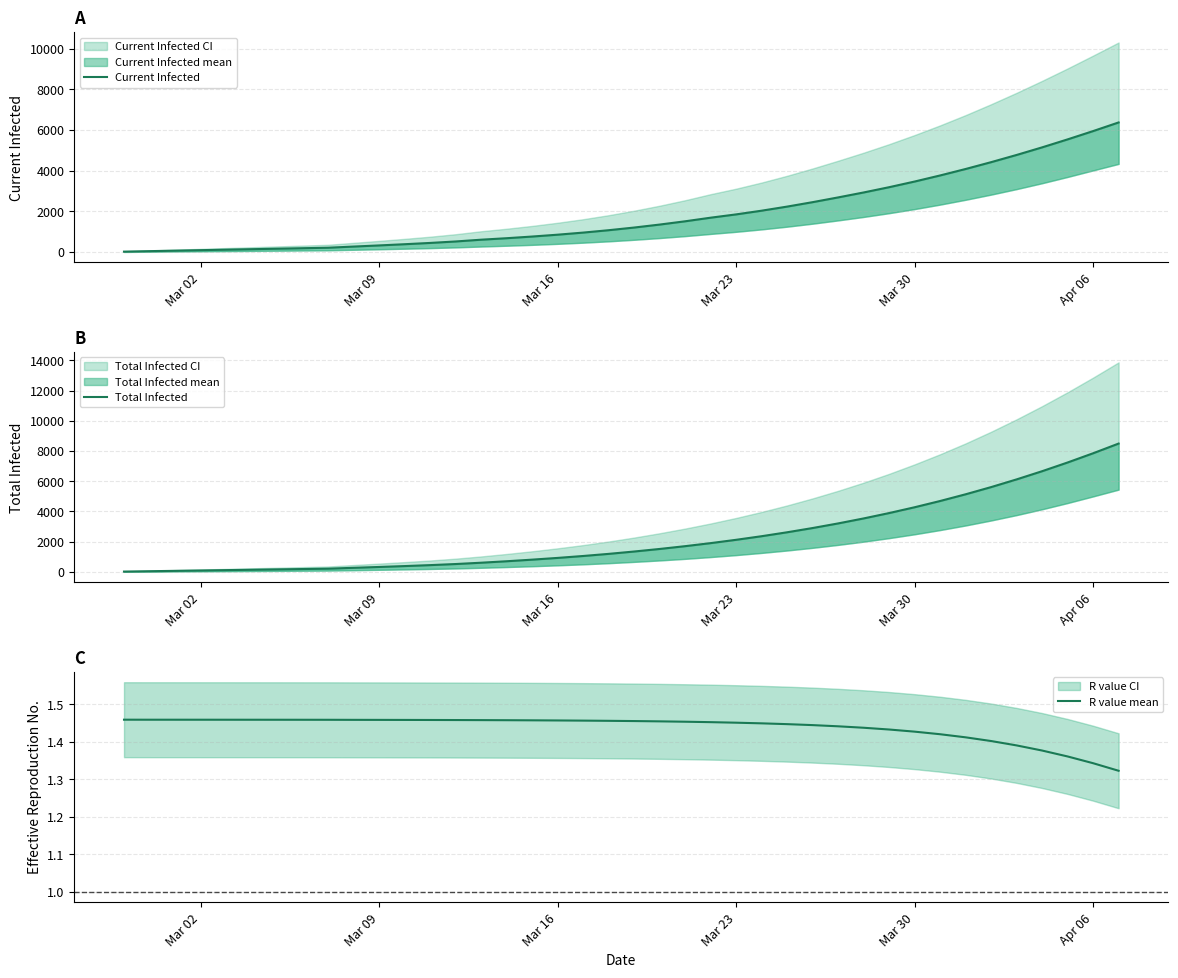

What is the average value of the R value mean series?

1.4